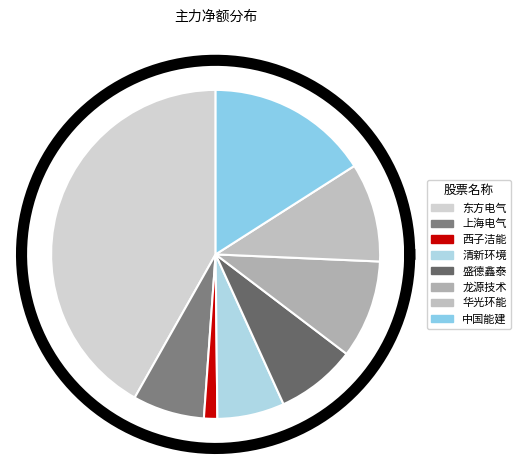

What percentage do 盛德鑫泰 and 华光环能 together represent?

17.6%